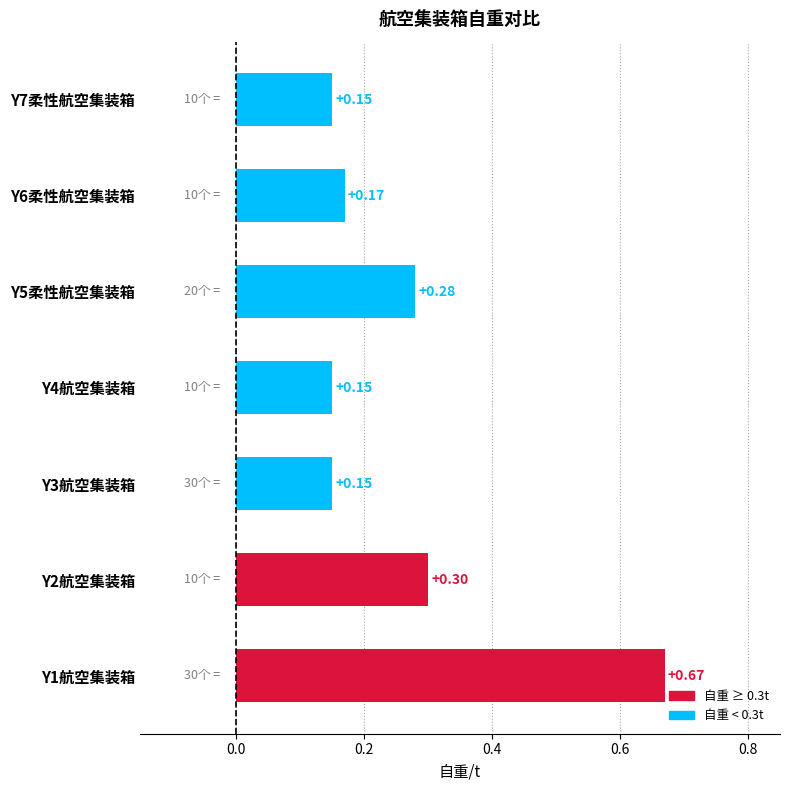

What is the sum of the values at Y7柔性航空集装箱 and Y6柔性航空集装箱?

0.3